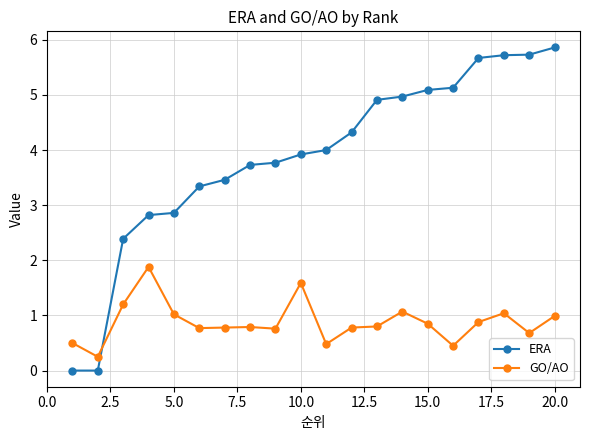

What is the maximum value shown in the chart?

5.9